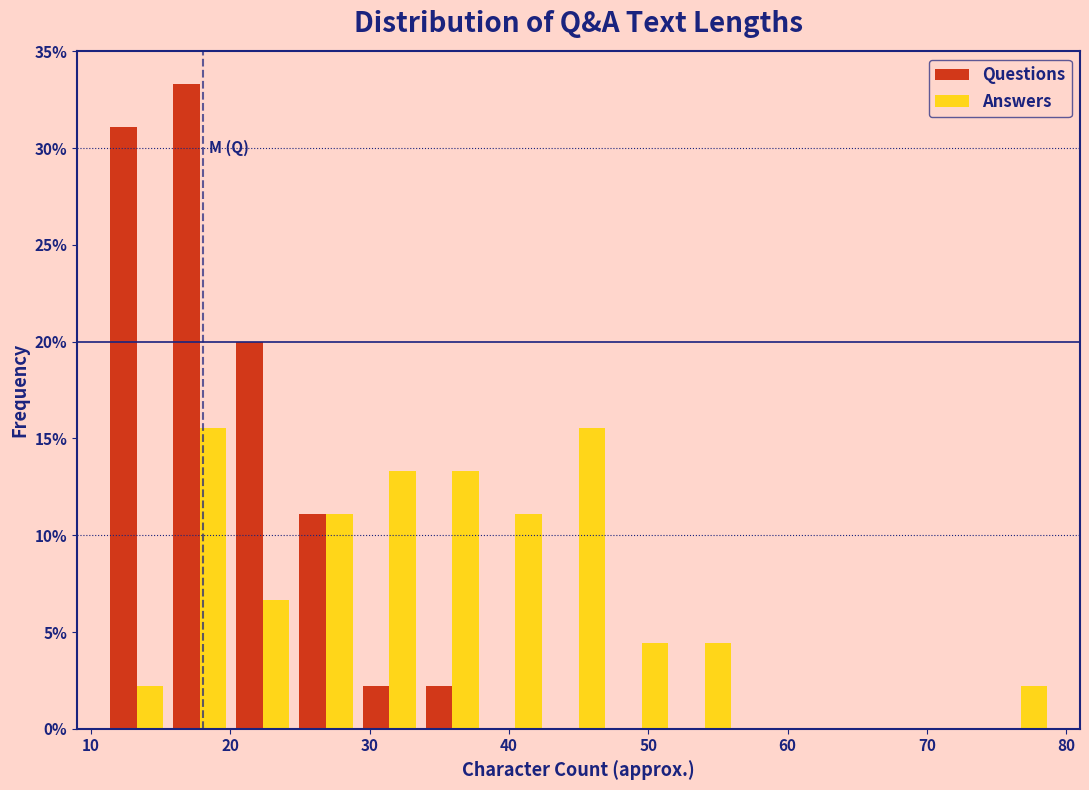

Reading left to right, transcribe this chart: for each range on the x-axis, give the height of each series' bar. Neither the bar edges nor the heights are printed on the chart, so give them approximately, as read against the axes.

11 to 16: Questions=31.0	Answers=2.0
16 to 20: Questions=33.5	Answers=15.5
20 to 25: Questions=20.0	Answers=6.5
25 to 29: Questions=11.0	Answers=11.0
29 to 34: Questions=2.0	Answers=13.5
34 to 38: Questions=2.0	Answers=13.5
38 to 43: Questions=0	Answers=11.0
43 to 47: Questions=0	Answers=15.5
47 to 52: Questions=0	Answers=4.5
52 to 56: Questions=0	Answers=4.5
56 to 61: Questions=0	Answers=0
61 to 65: Questions=0	Answers=0
65 to 70: Questions=0	Answers=0
70 to 74: Questions=0	Answers=0
74 to 79: Questions=0	Answers=2.0